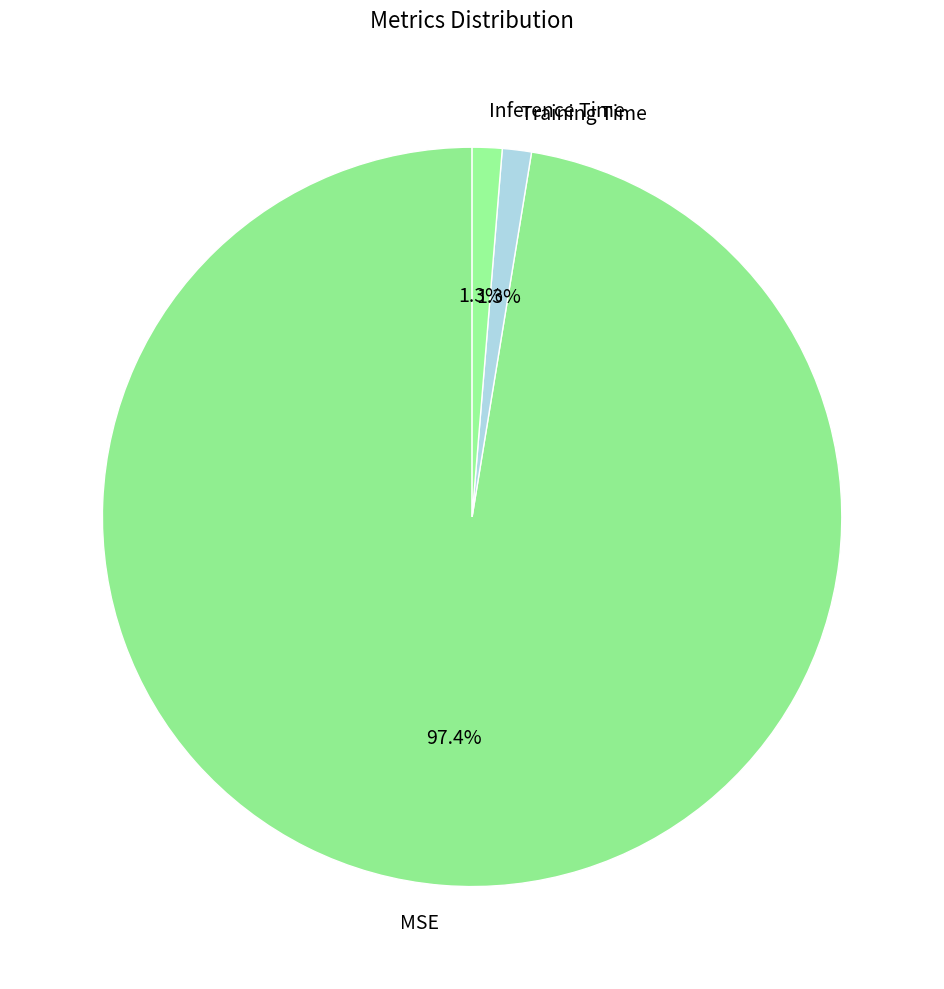

Which category has the biggest portion of the pie?

MSE